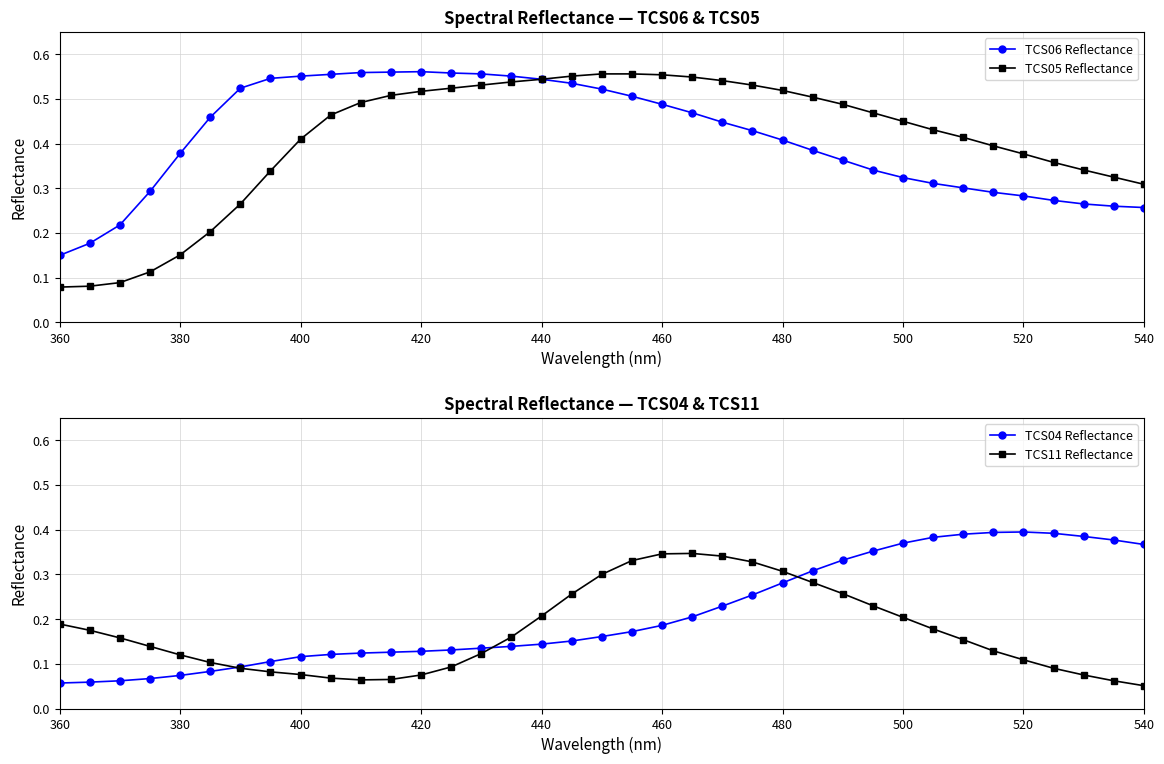

How many TCS05 Reflectance values are between 0 and 1?

37